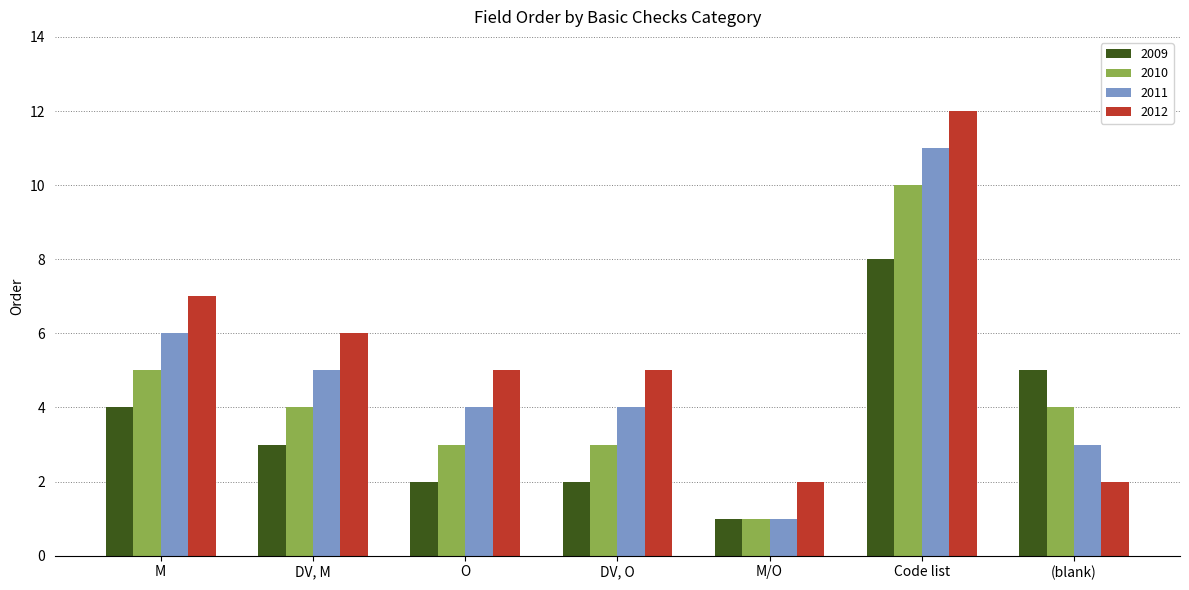

What is the approximate value of 2010 at (blank)?

4